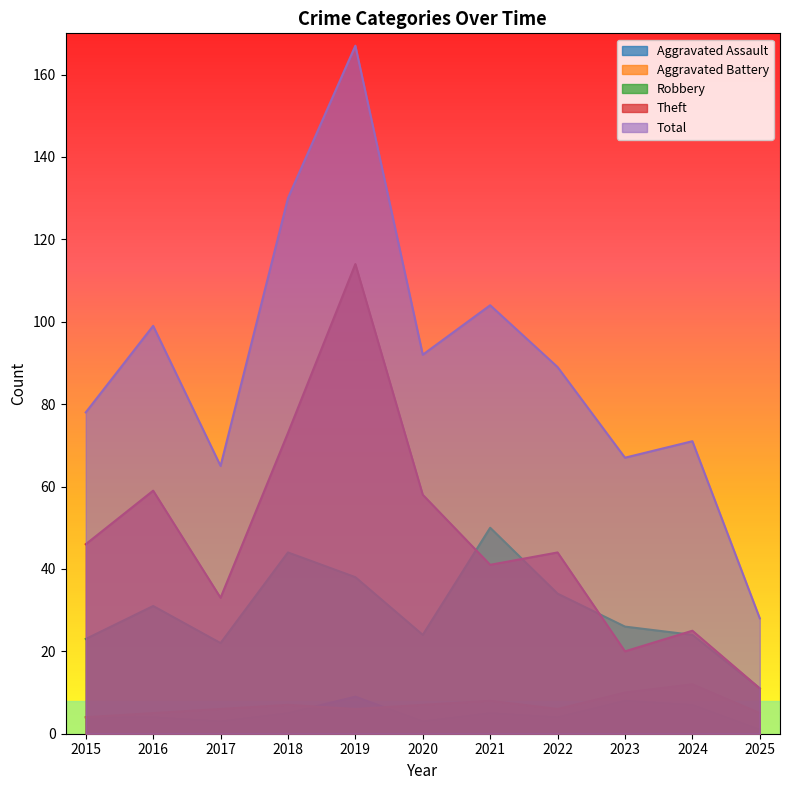

How many Aggravated Assault values are between 3 and 7?

8